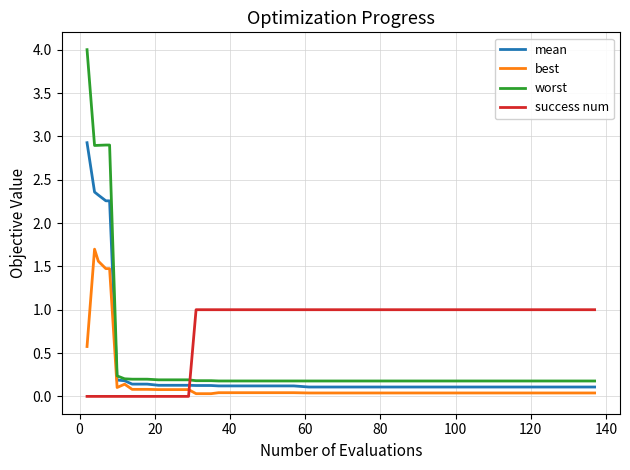

Which series has the widest spread of values?

worst